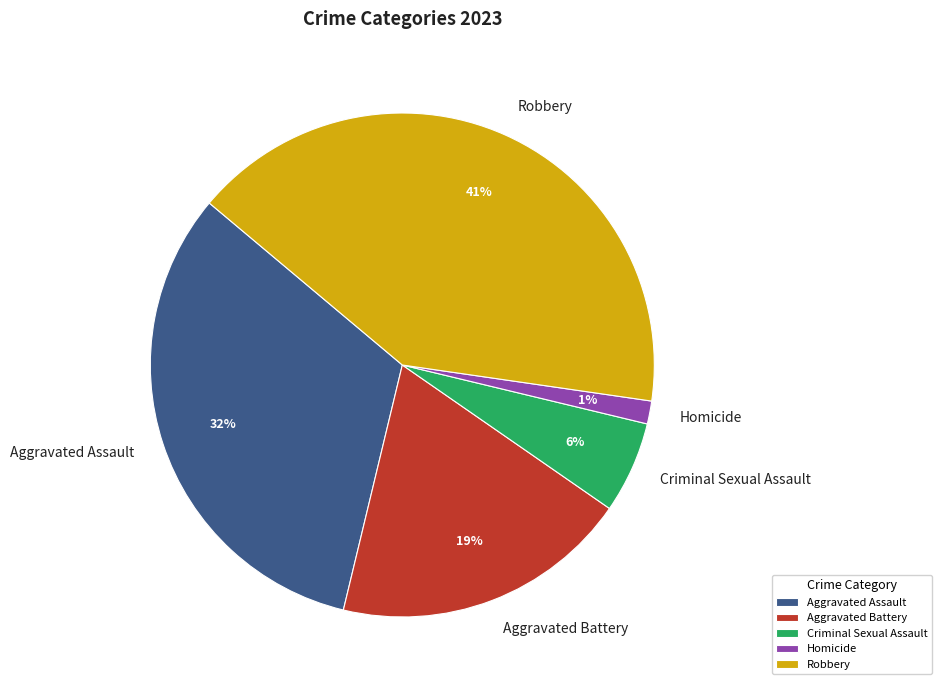

True or false: Criminal Sexual Assault accounts for 6% of the total.

True